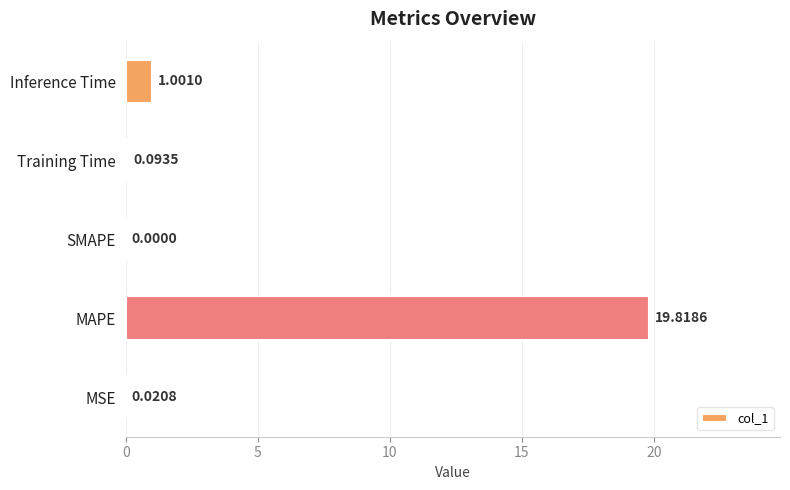

Where is the data nearest to the value 9?

Inference Time